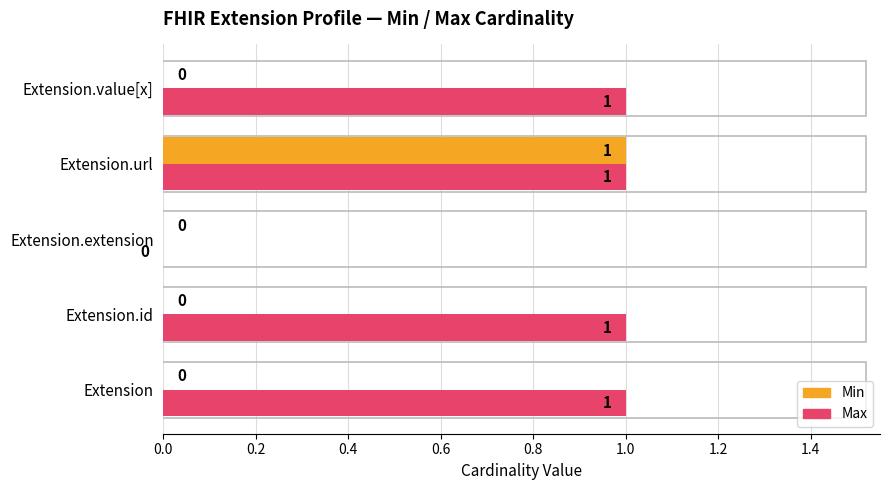

How many Max values are between 1 and 2?

4